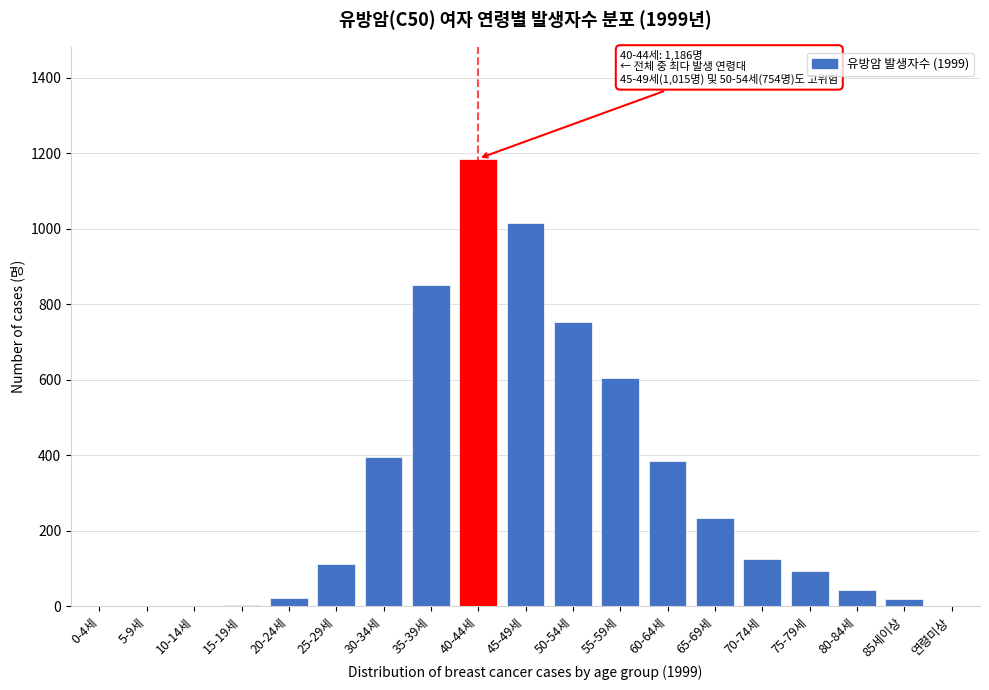

True or false: the data shows 1186 at 40-44세.

True